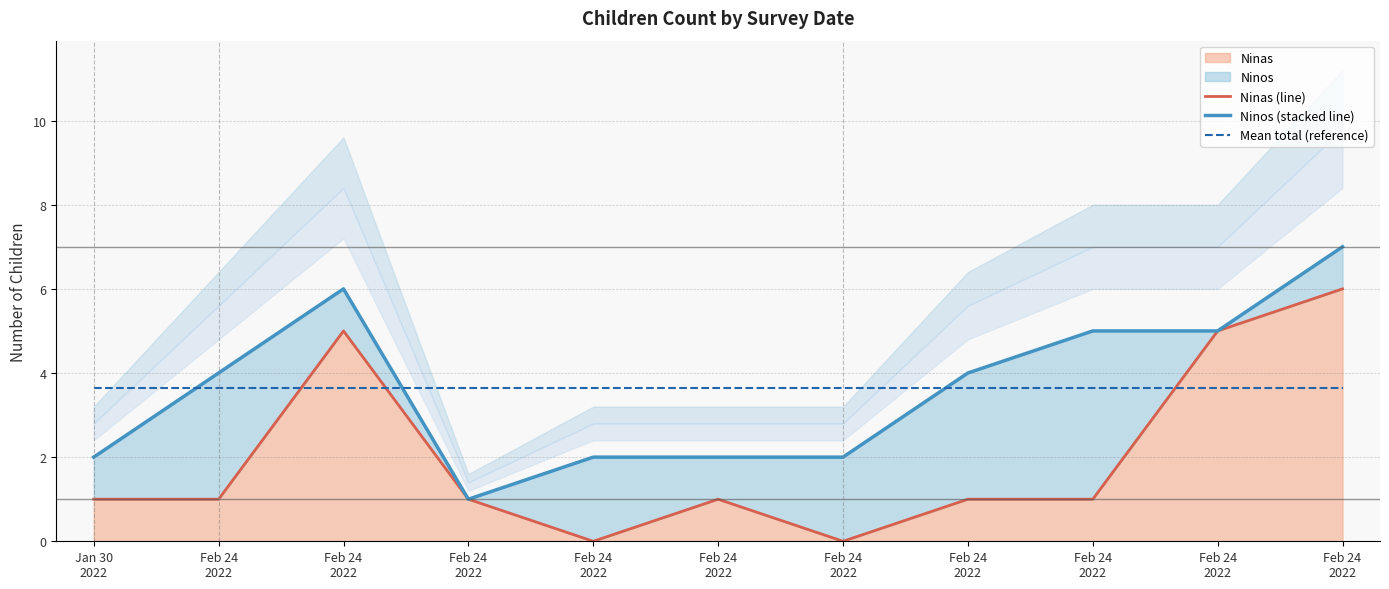

True or false: Ninos (stacked line) and Ninas (line) intersect in this chart.

False